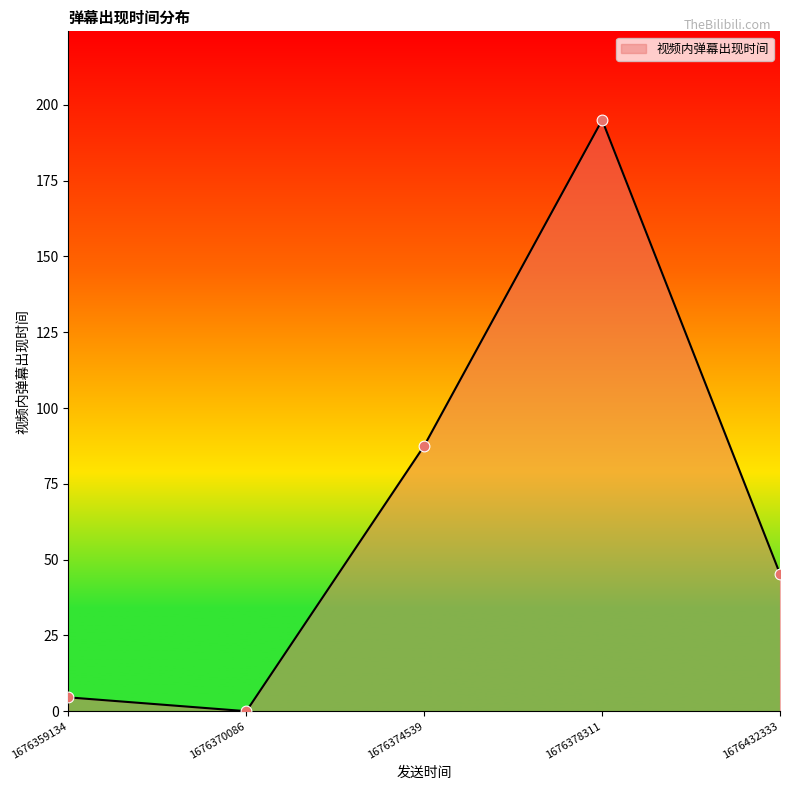

What is the change in value from 1676378311 to 1676432333?

-149.7